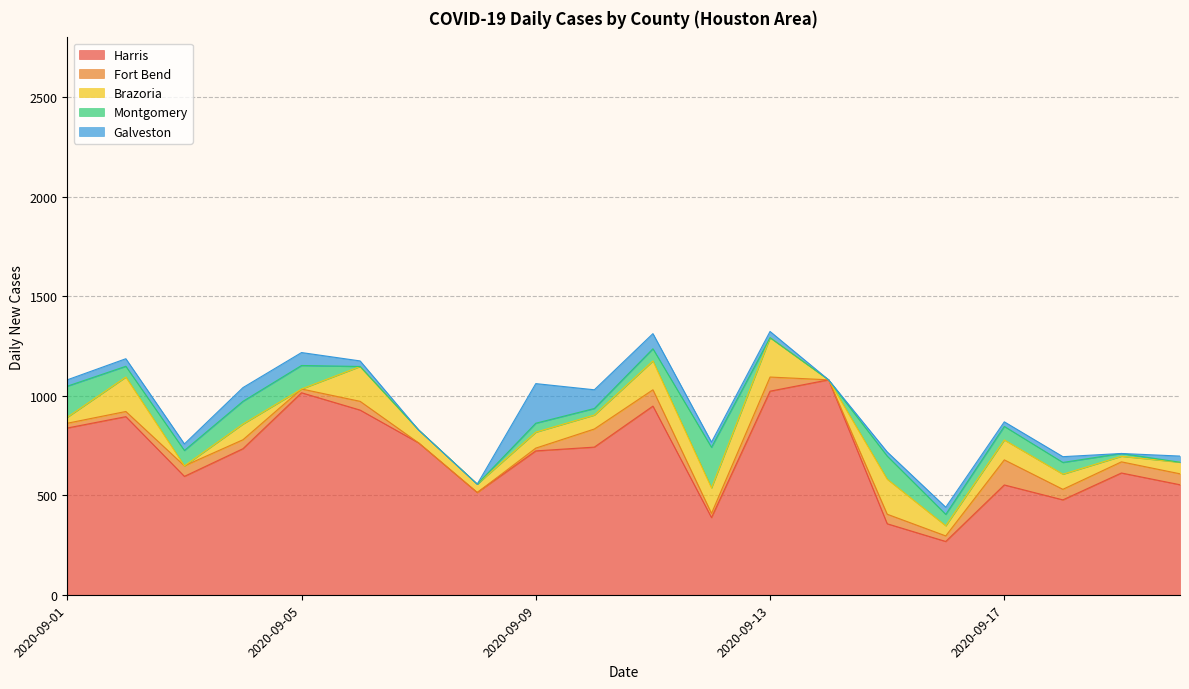

List the labels in order of Brazoria value, smallest first.

2020-09-05, 2020-09-03, 2020-09-14, 2020-09-19, 2020-09-01, 2020-09-08, 2020-09-16, 2020-09-20, 2020-09-07, 2020-09-10, 2020-09-18, 2020-09-04, 2020-09-09, 2020-09-17, 2020-09-12, 2020-09-11, 2020-09-02, 2020-09-06, 2020-09-15, 2020-09-13